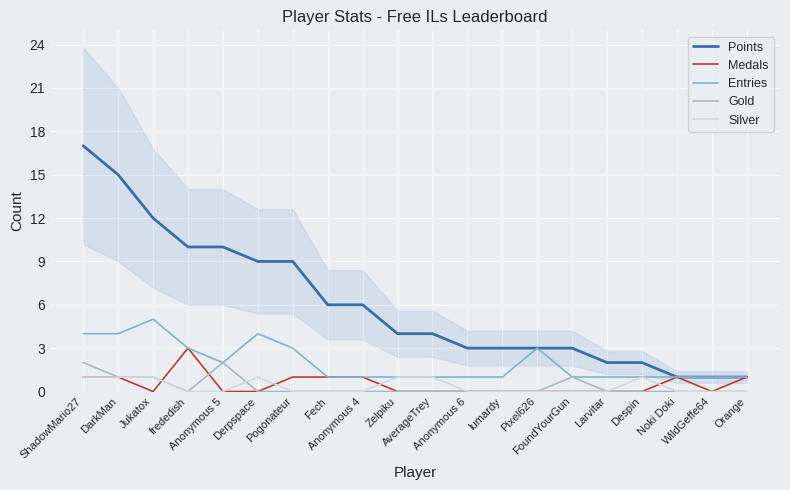

At which category is the sum across all series the highest?

ShadowMario27